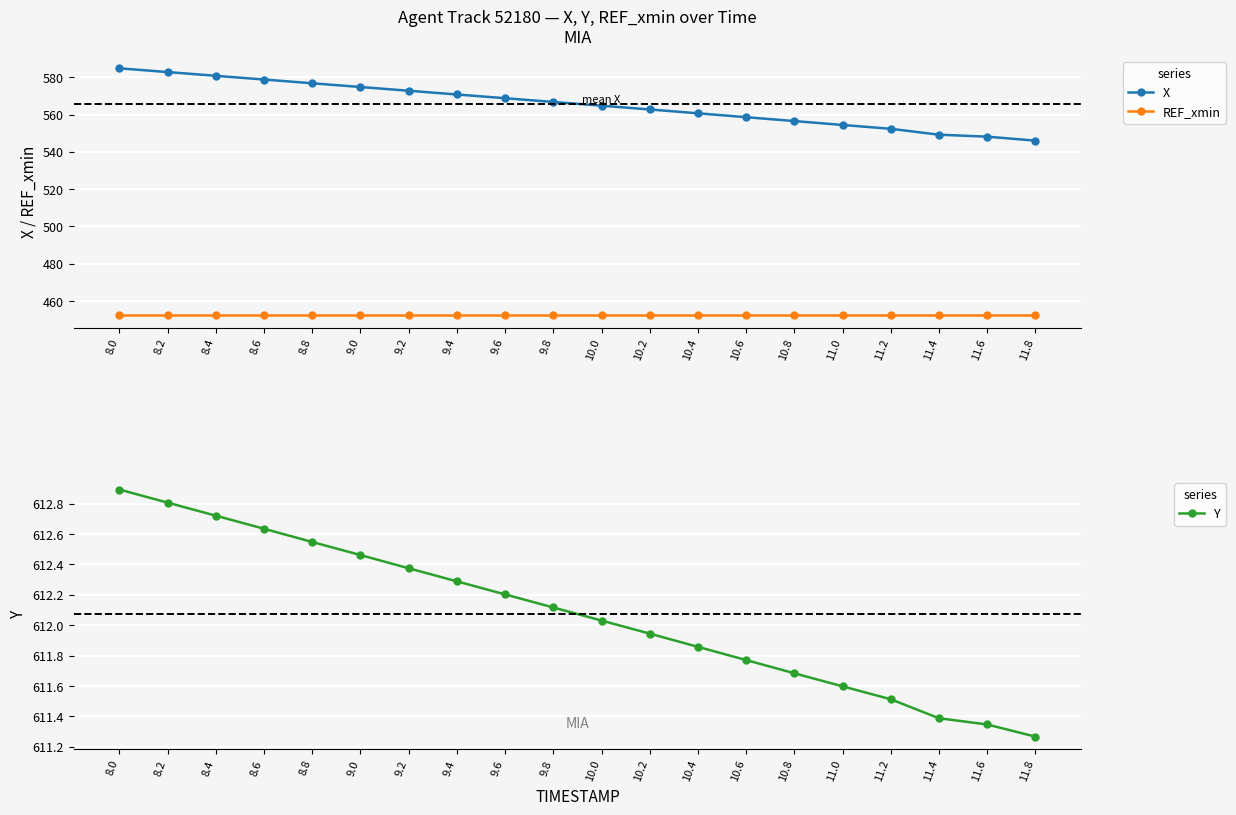

Which series has the widest spread of values?

X